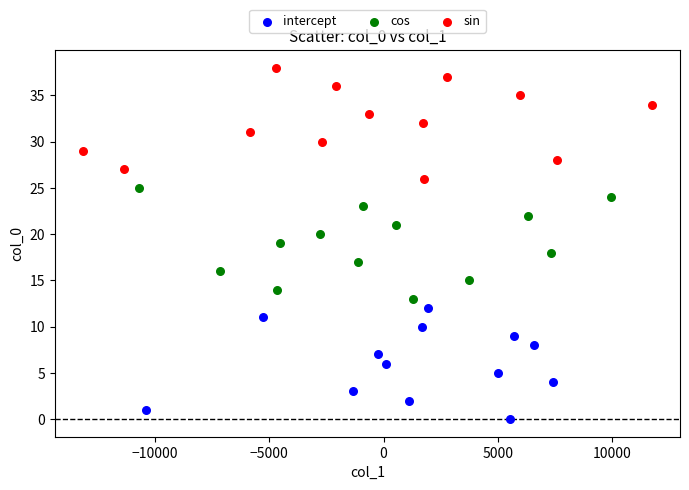

Which series contains the lowest Y value?

intercept